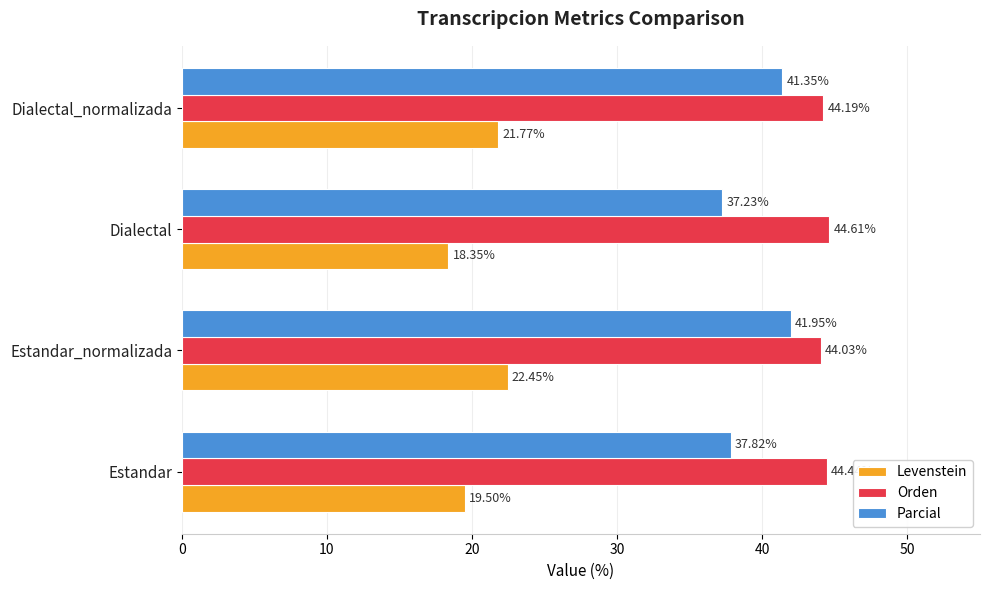

What is the average value of the Orden series?

44.3